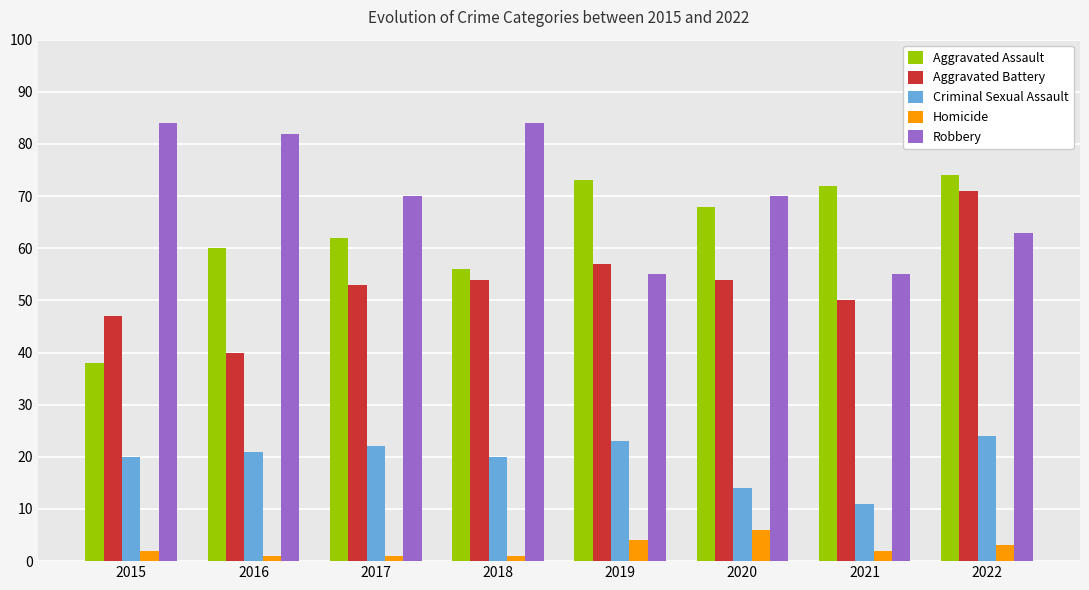

Which category has the lowest value in the Criminal Sexual Assault series?

2021